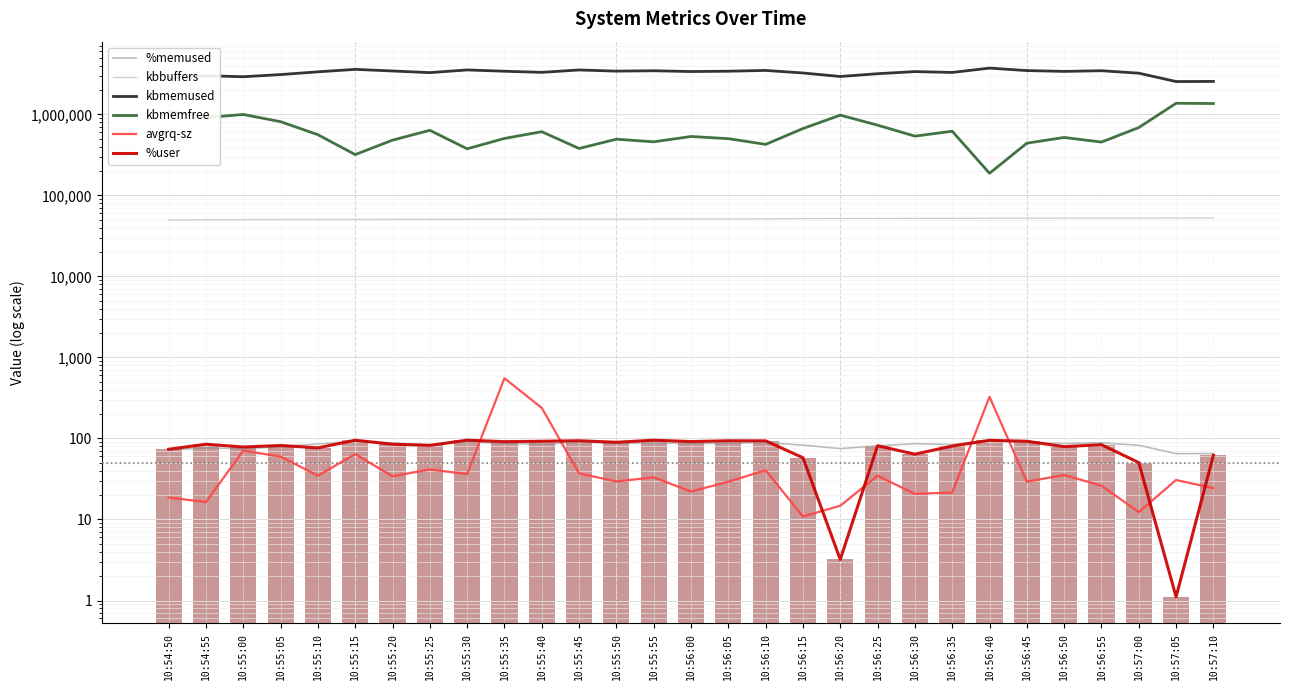

How many series are shown in this chart?

6